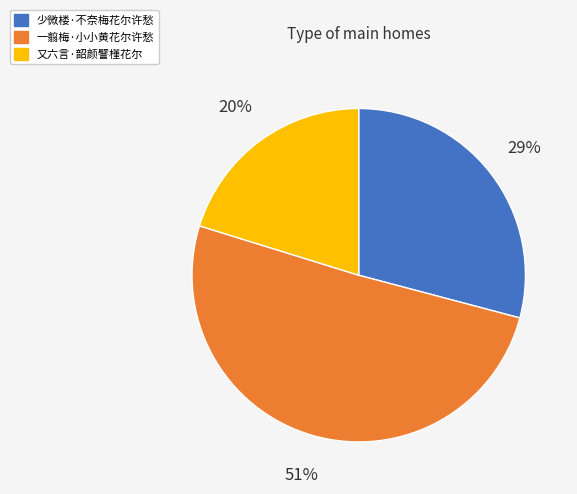

To the nearest percent, what is the average slice percentage?

33%